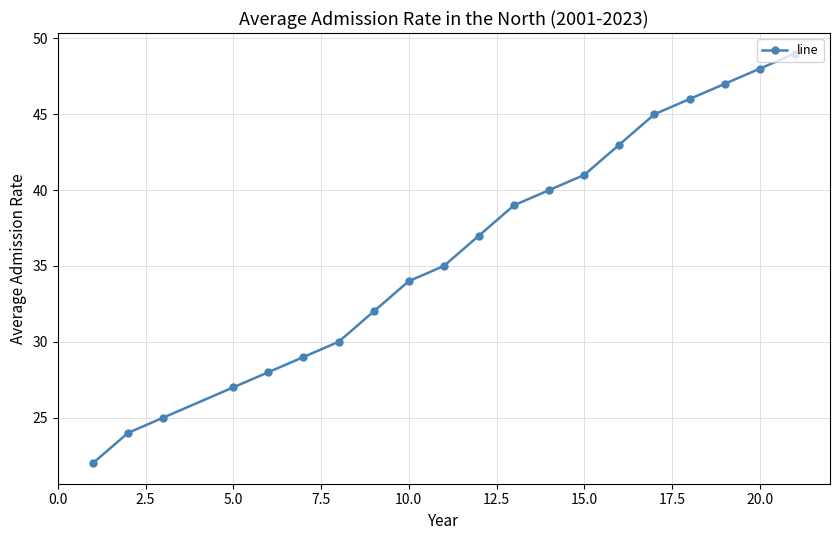

What is the value of the 20th point from the left?

49